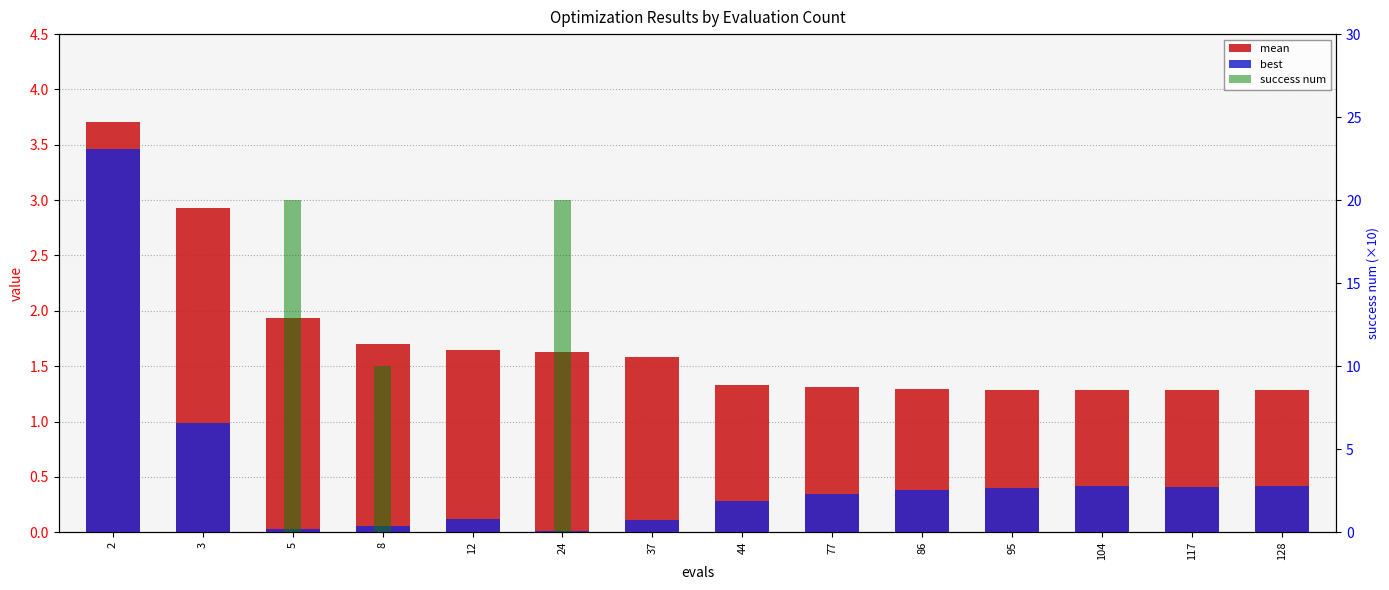

Reading left to right, what are all the values shown in this chart?

mean: 3.7	2.9	1.9	1.7	1.6	1.6	1.6	1.3	1.3	1.3	1.3	1.3	1.3	1.3
best: 3.5	1.0	0.0	0.1	0.1	0.0	0.1	0.3	0.3	0.4	0.4	0.4	0.4	0.4
success num: 0.0	0.0	20.0	10.0	0.0	20.0	0.0	0.0	0.0	0.0	0.0	0.0	0.0	0.0